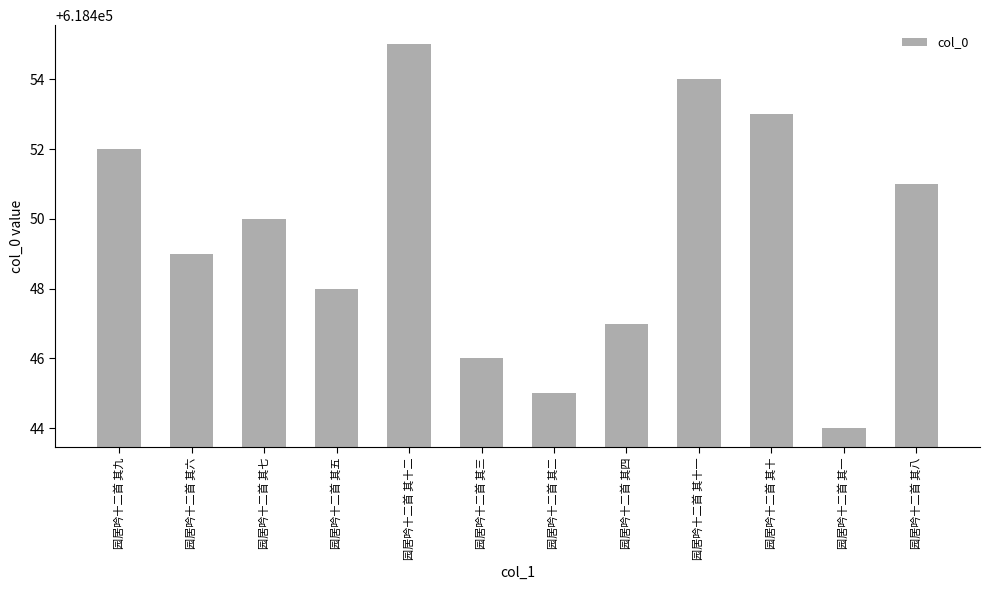

Approximately how many times larger is the value at 园居吟十二首 其八 compared to 园居吟十二首 其一?

1.0